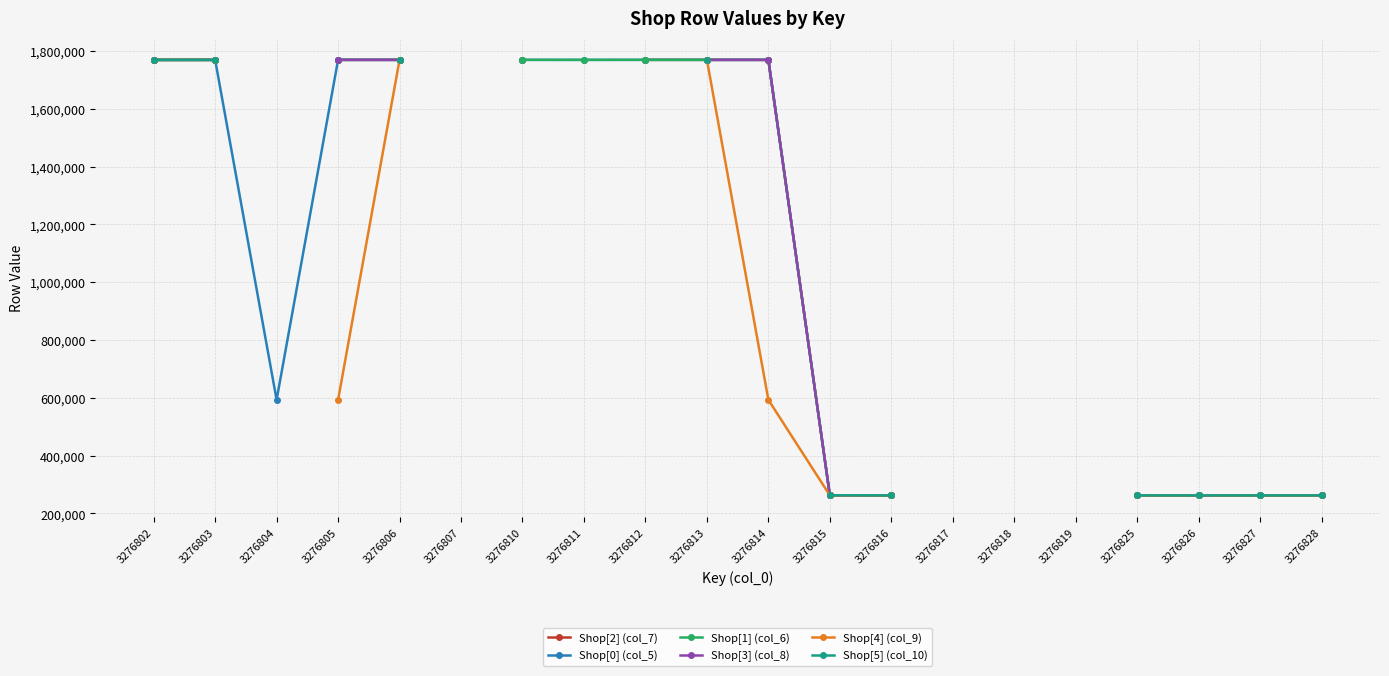

Which series ends up on top after the final intersection of Shop[2] (col_7) and Shop[4] (col_9)?

Shop[2] (col_7)